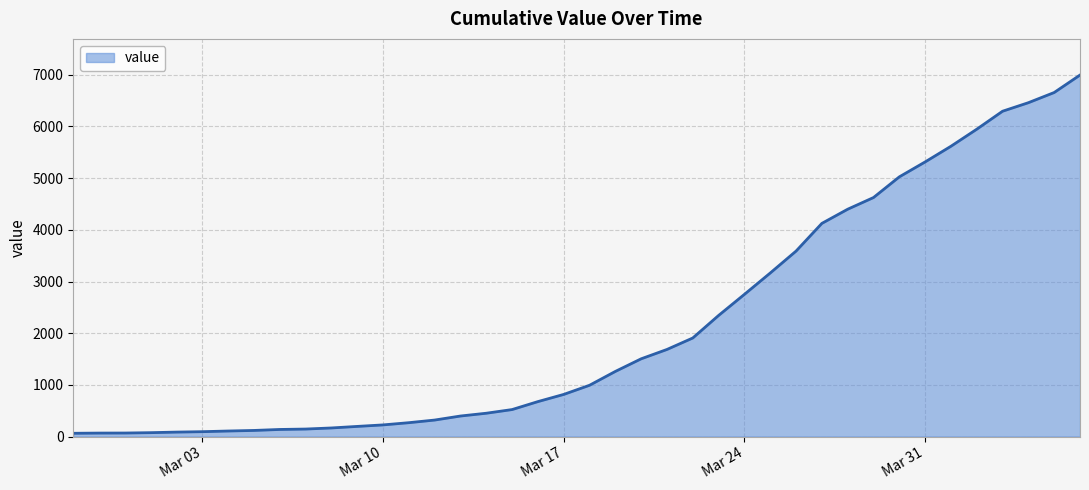

What is the maximum value shown in the chart?

6995